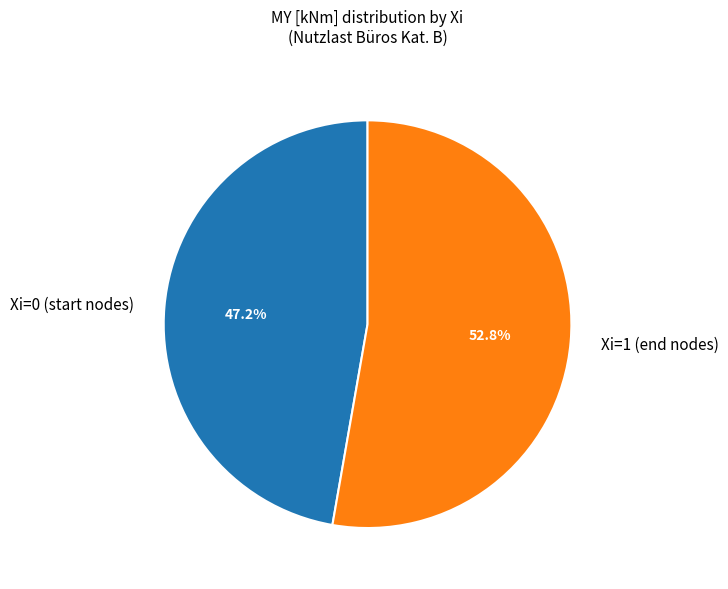

What percentage is NOT represented by Xi=1 (end nodes)?

47.2%